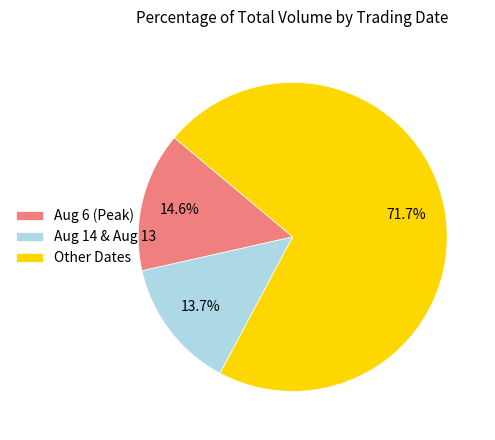

To the nearest percent, what is the average slice percentage?

33%